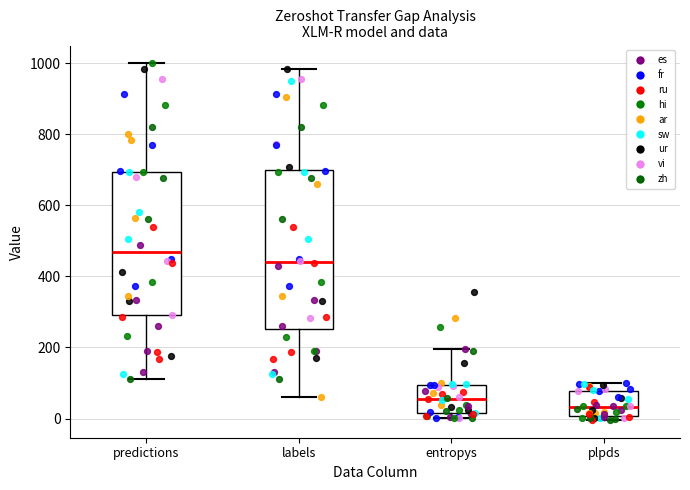

Which box's median line is the highest?

predictions